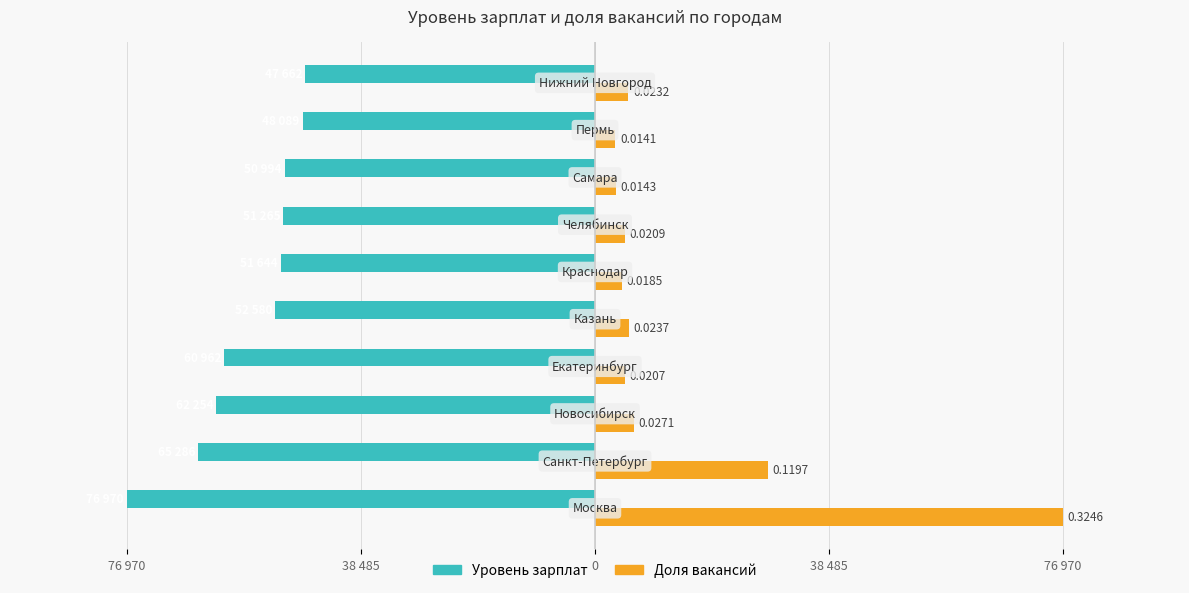

What is the label of the 10th bar from the right?

76 970